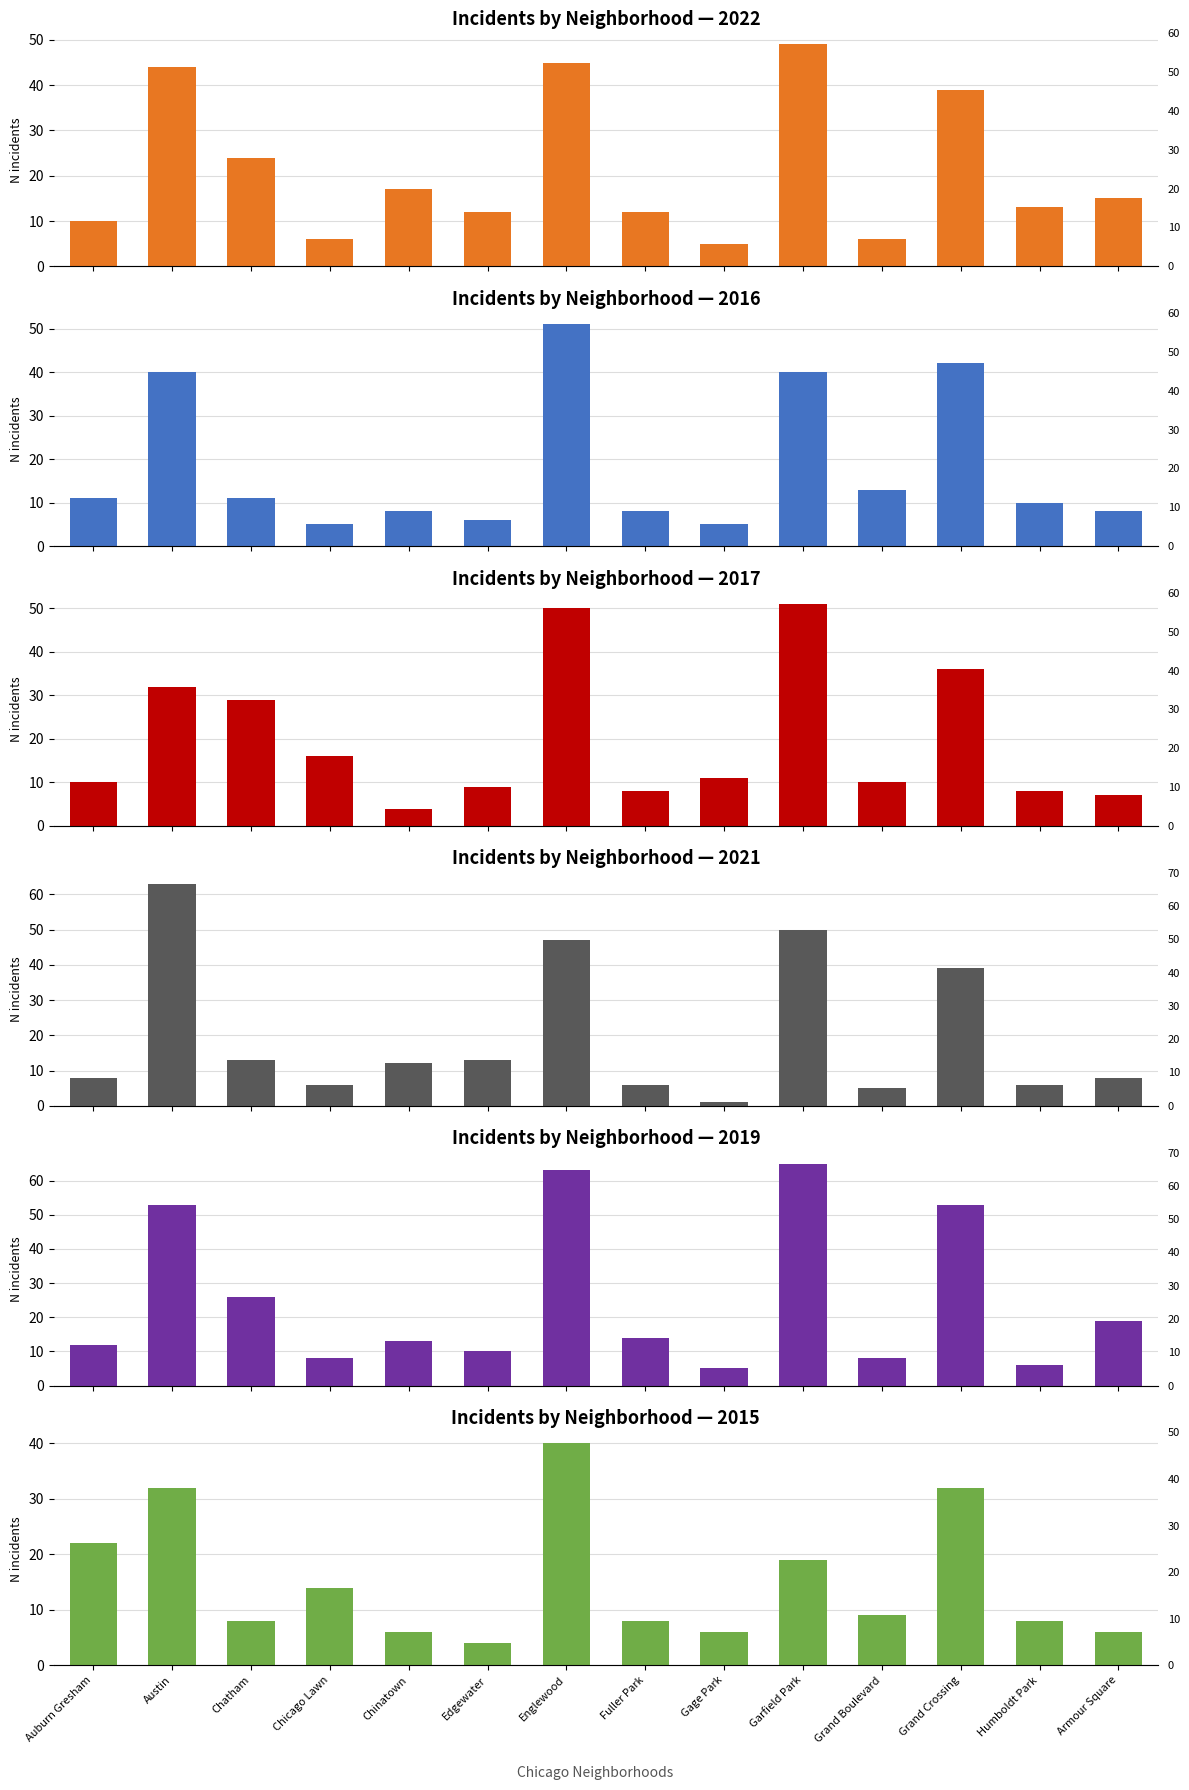

What is the average value of the 2015 series?

15